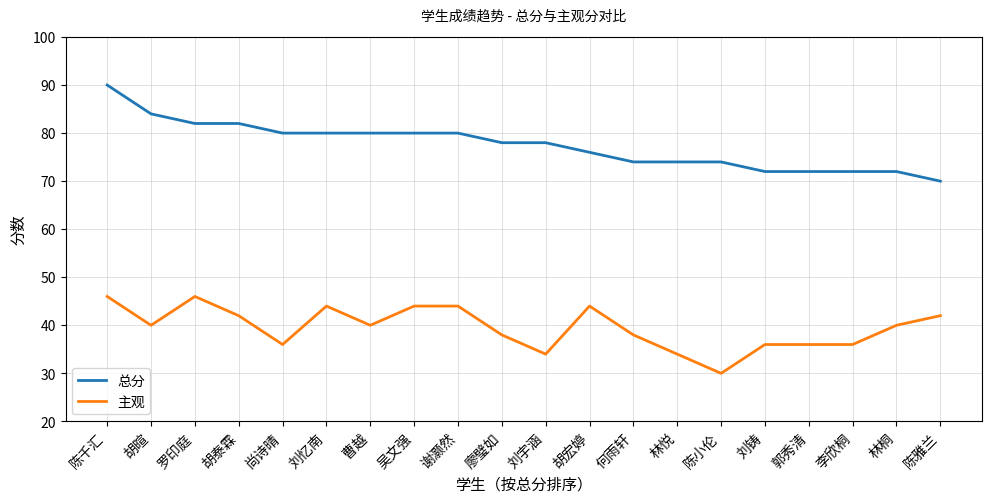

At which label does 主观 first exceed 40?

陈千汇